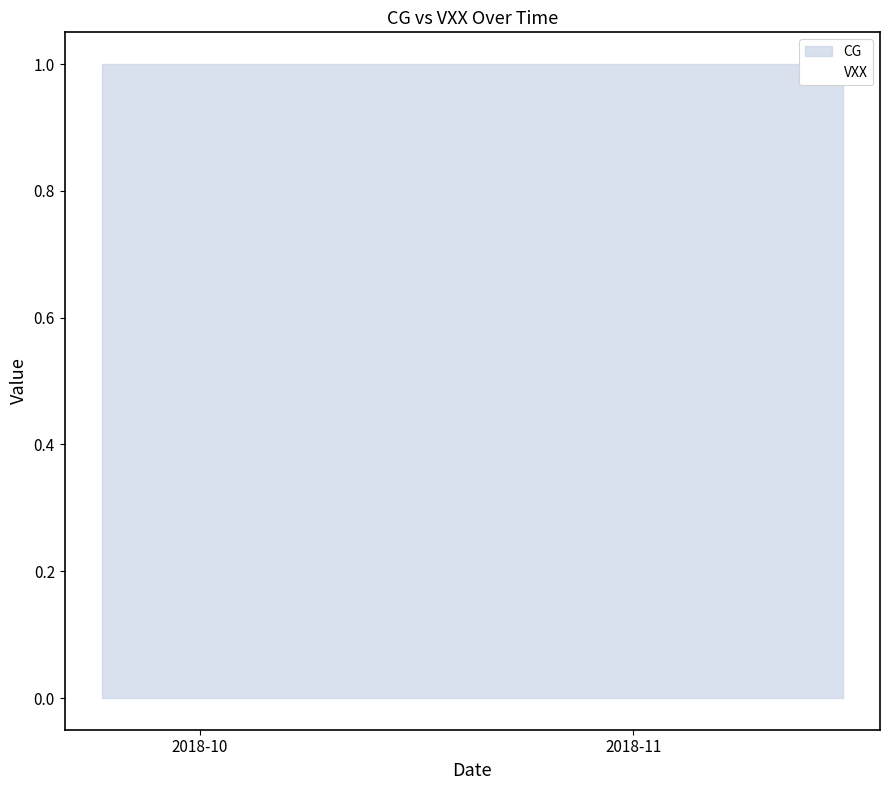

At how many categories does at least one series exceed 0?

40